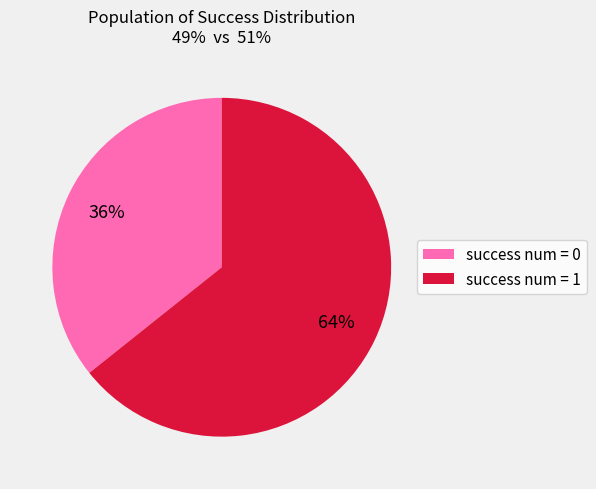

What is the smallest slice in the pie chart?

success num = 0